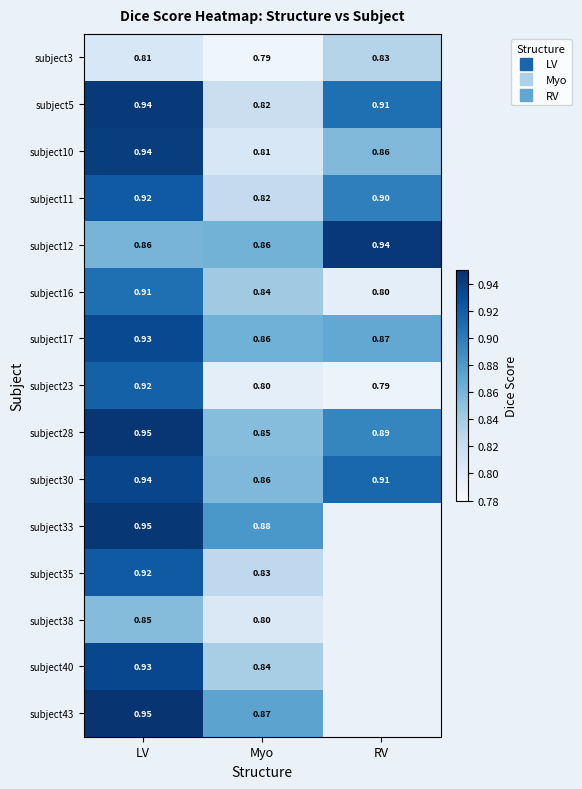

At how many categories does at least one series exceed 0?

3